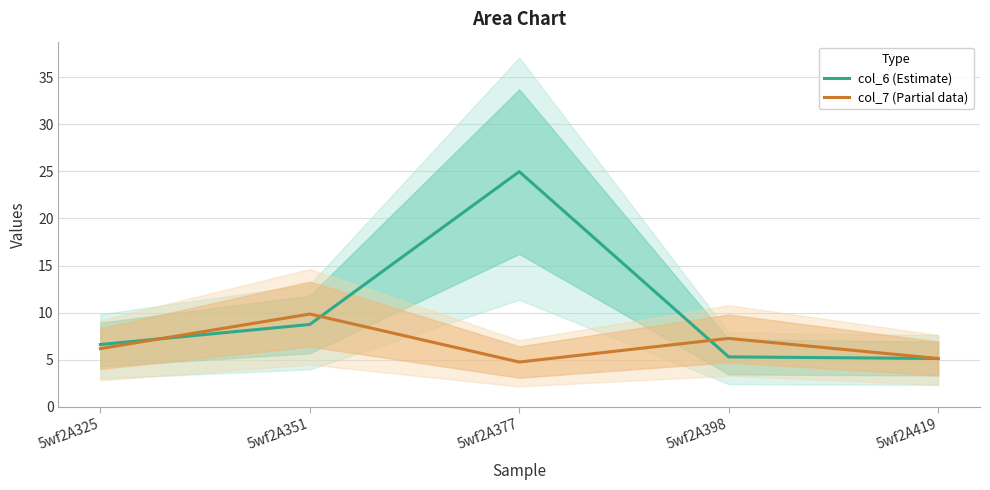

What is the average value of the col_7 (Partial data) series?

6.6